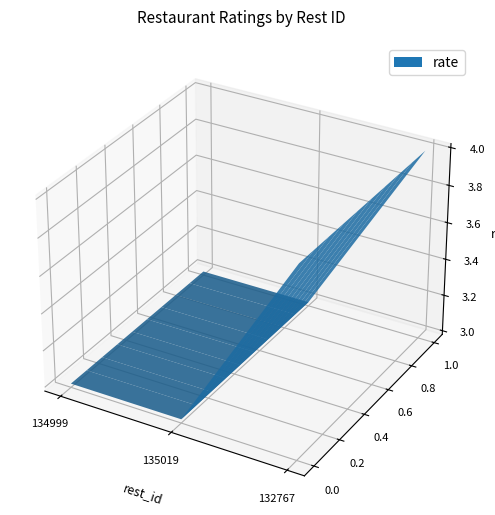

Reading right to left, list all the values displayed in this chart.

4	3	3